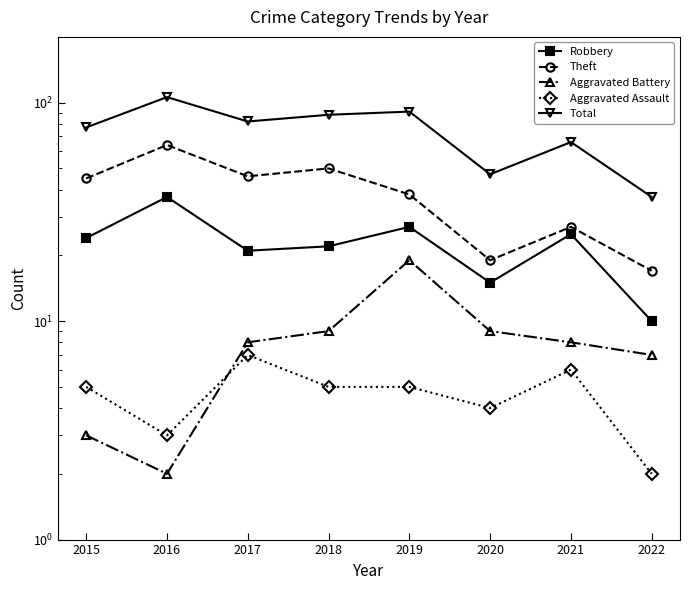

At which category does Robbery reach its first local valley?

2017